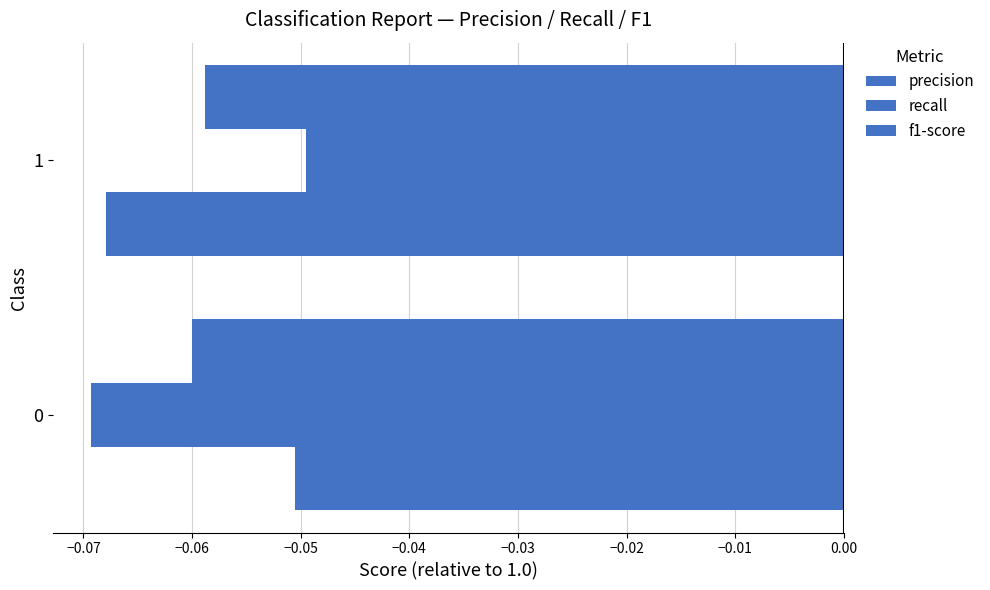

What is the value of the precision bar at the 2nd from the left?

-0.1